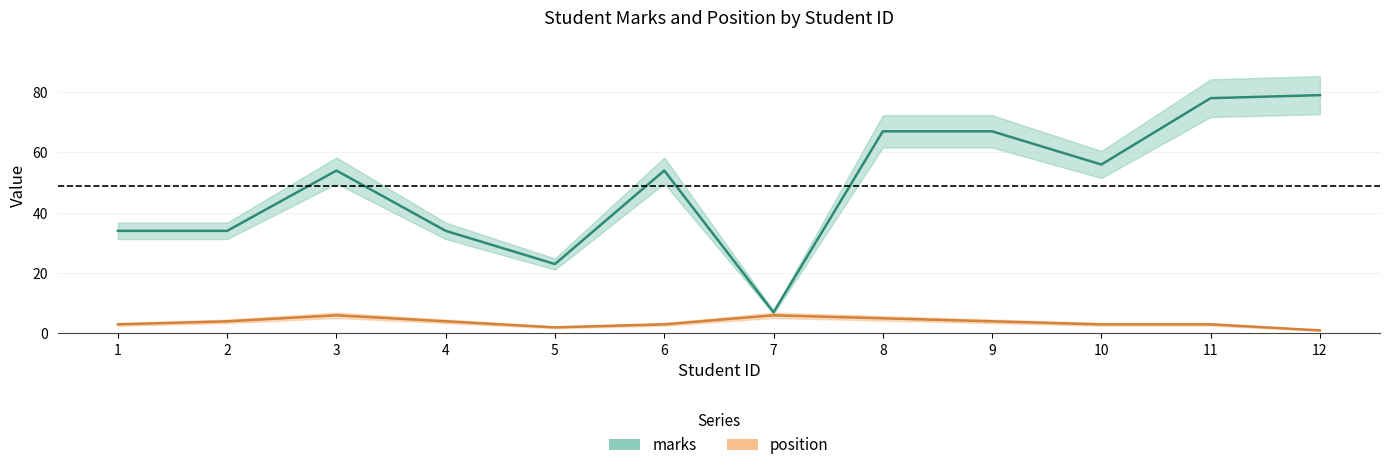

What is the value of the marks point at the 10th from the left?

56